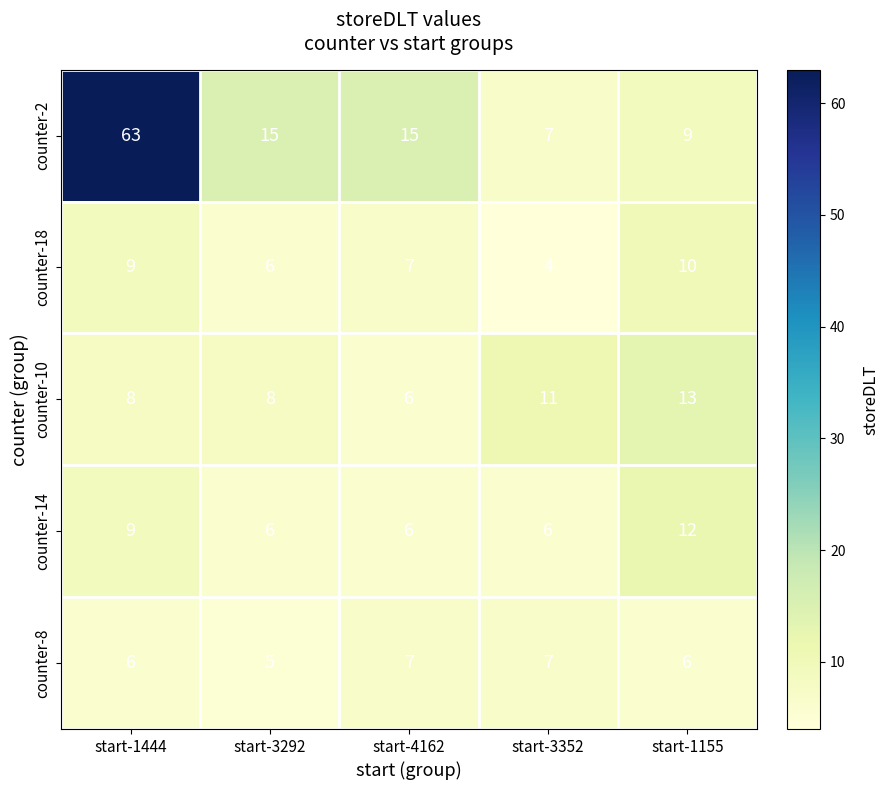

Which series has the widest spread of values?

counter-2